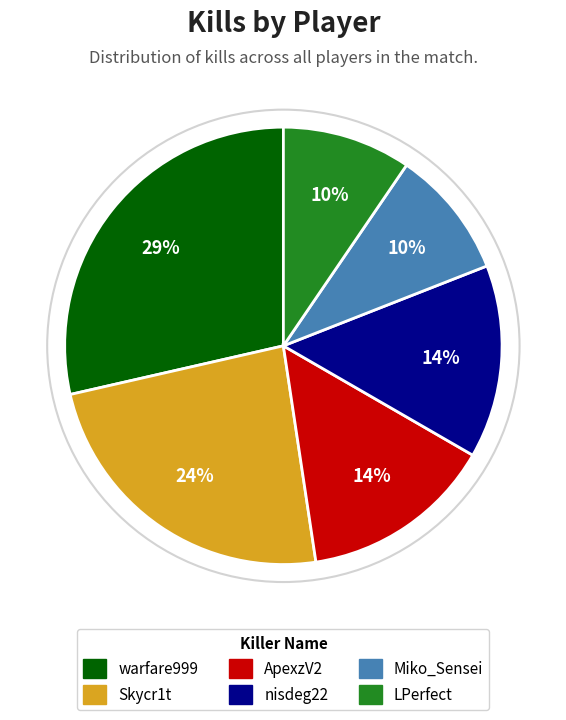

Does any single category account for the majority?

No